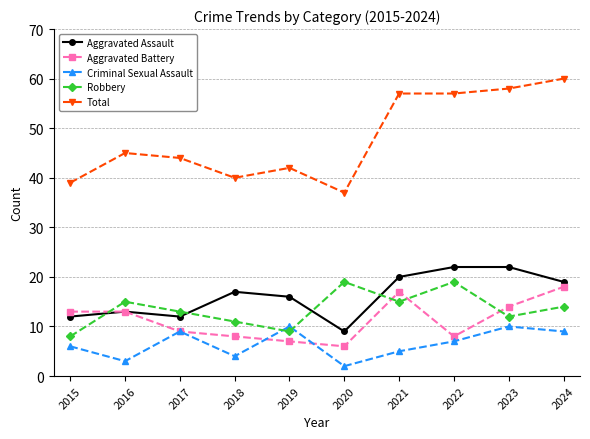

Reading right to left, list all the values displayed in this chart.

Aggravated Assault: 2024=19	2023=22	2022=22	2021=20	2020=9	2019=16	2018=17	2017=12	2016=13	2015=12
Aggravated Battery: 2024=18	2023=14	2022=8	2021=17	2020=6	2019=7	2018=8	2017=9	2016=13	2015=13
Criminal Sexual Assault: 2024=9	2023=10	2022=7	2021=5	2020=2	2019=10	2018=4	2017=9	2016=3	2015=6
Robbery: 2024=14	2023=12	2022=19	2021=15	2020=19	2019=9	2018=11	2017=13	2016=15	2015=8
Total: 2024=60	2023=58	2022=57	2021=57	2020=37	2019=42	2018=40	2017=44	2016=45	2015=39